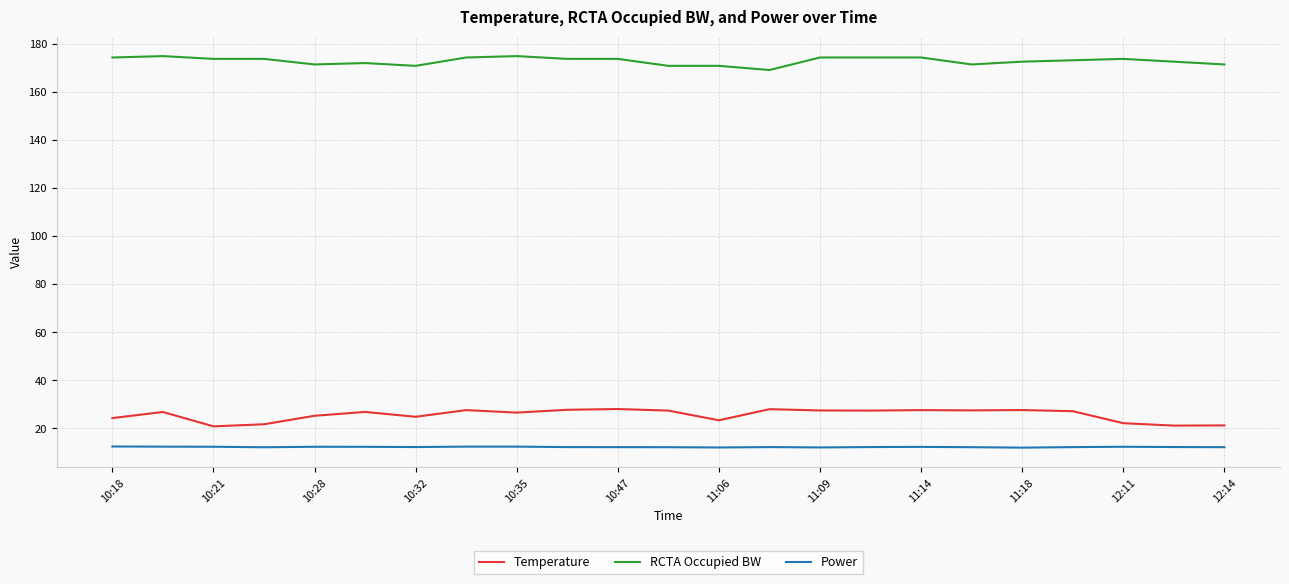

What is the difference between the second highest and second lowest values in the Power series?

0.4